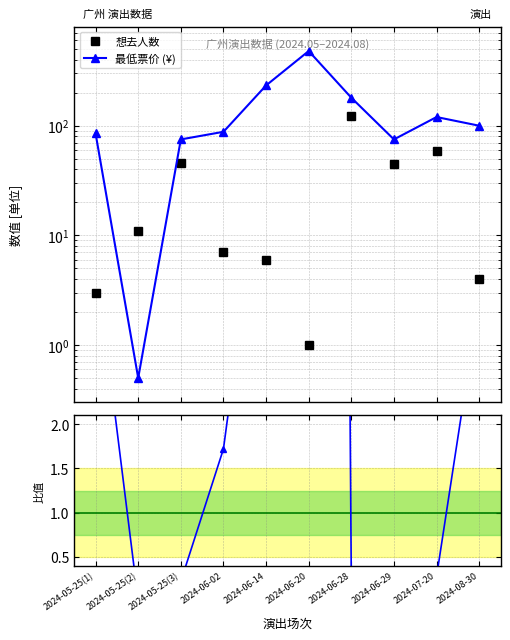

True or false: 票价/人数 比值 and 最低票价 (¥) cross at least once.

False